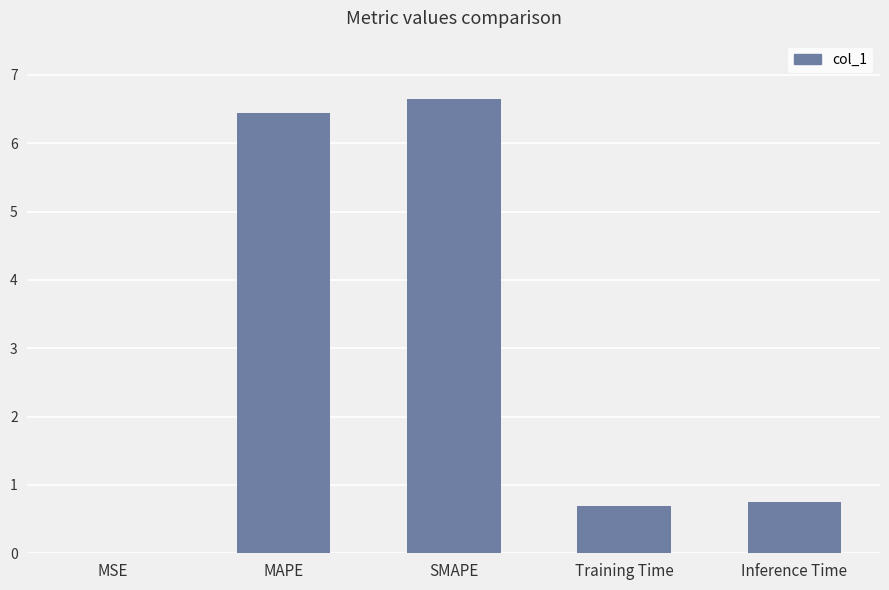

Which category has the highest value across all series?

SMAPE